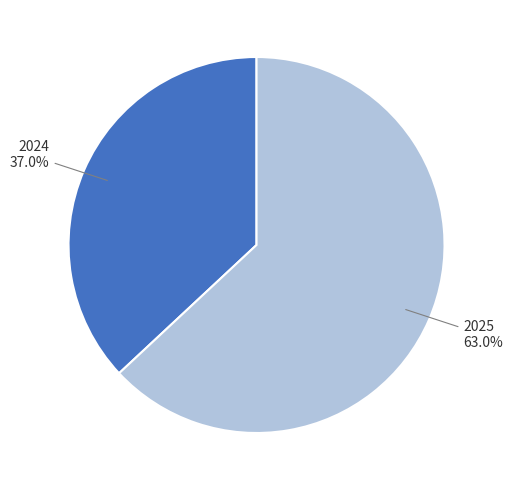

Is there any slice that represents more than half of the pie?

Yes